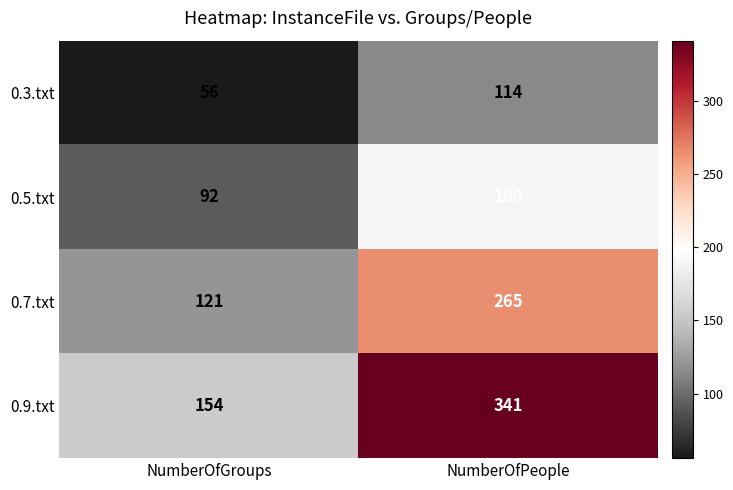

How many data points does each series have?

2